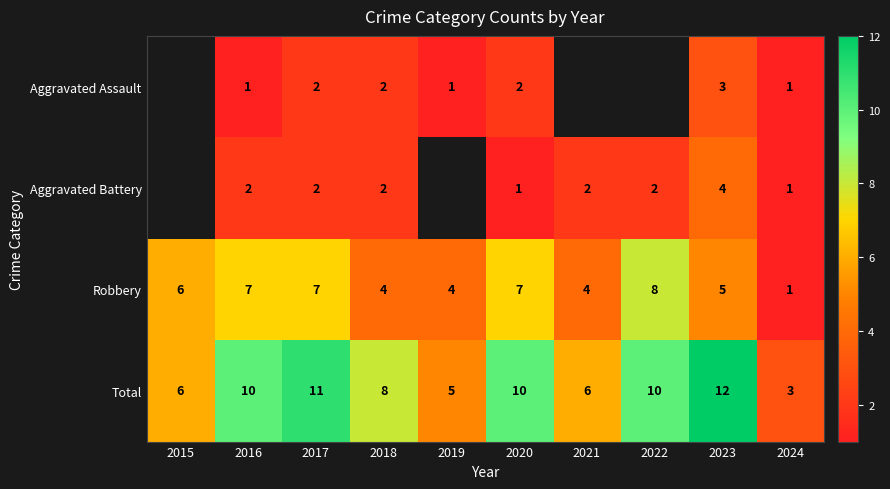

True or false: Aggravated Assault has a value of 0 at 2016.

False